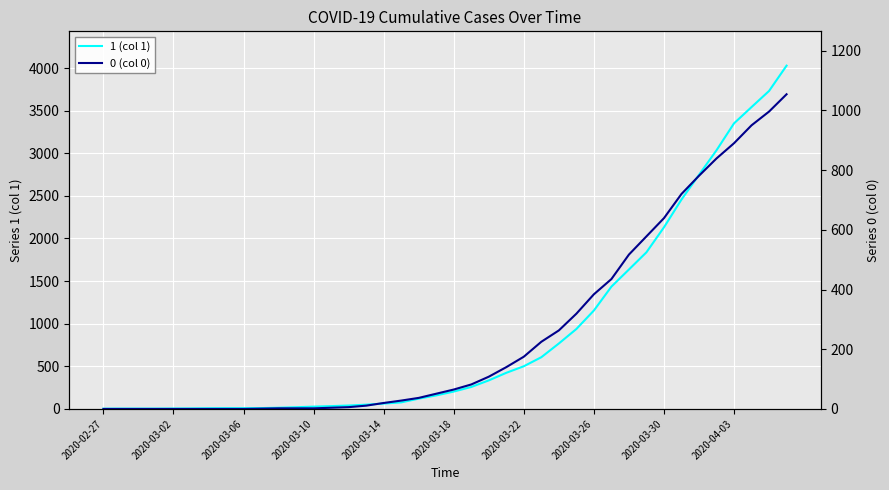

The value of 0 (col 0) at 26 is 411. True or false?

False